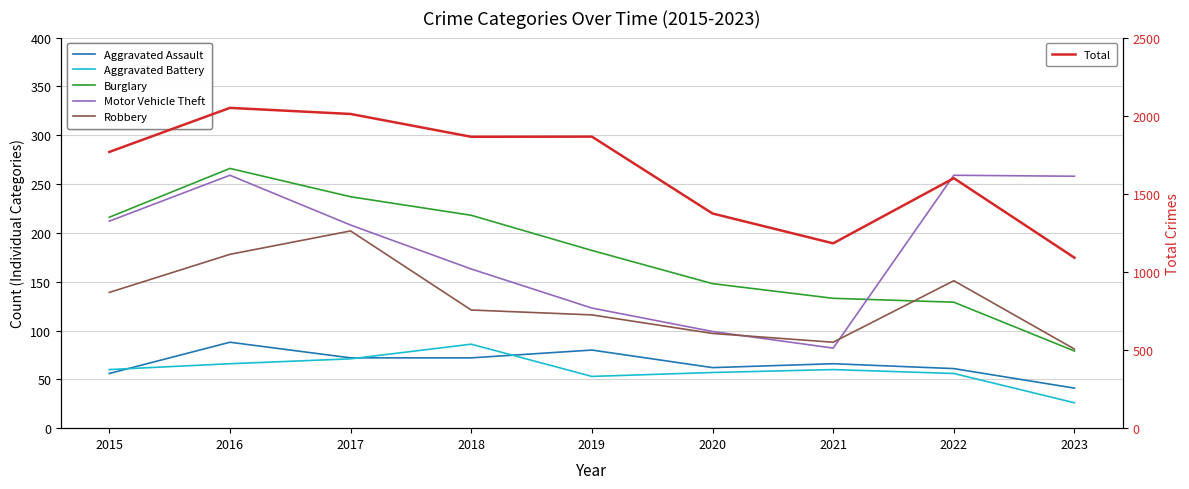

What is the average value of the Total series?

1645